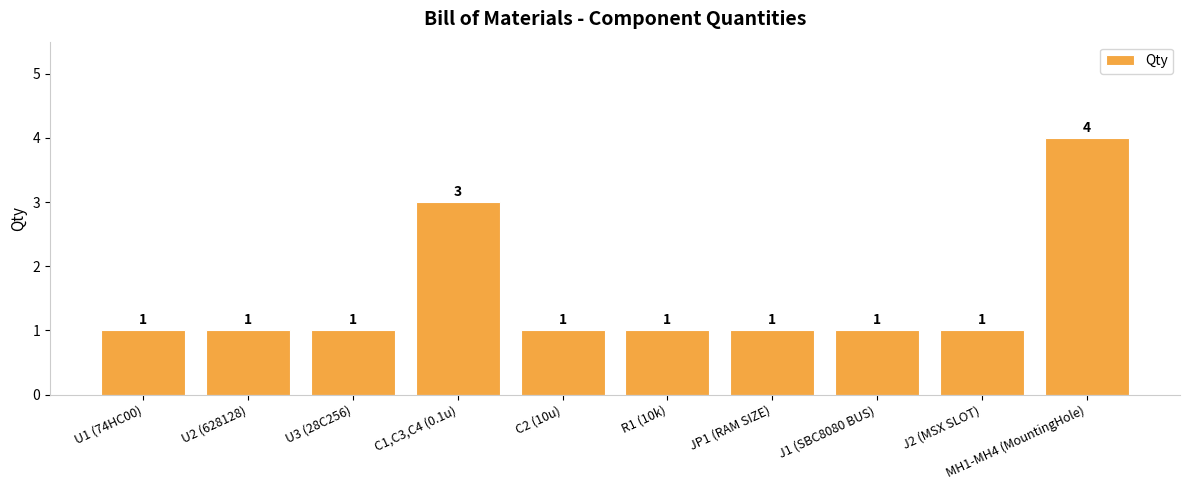

Between R1 (10k) and C1,C3,C4 (0.1u), which is larger?

C1,C3,C4 (0.1u)